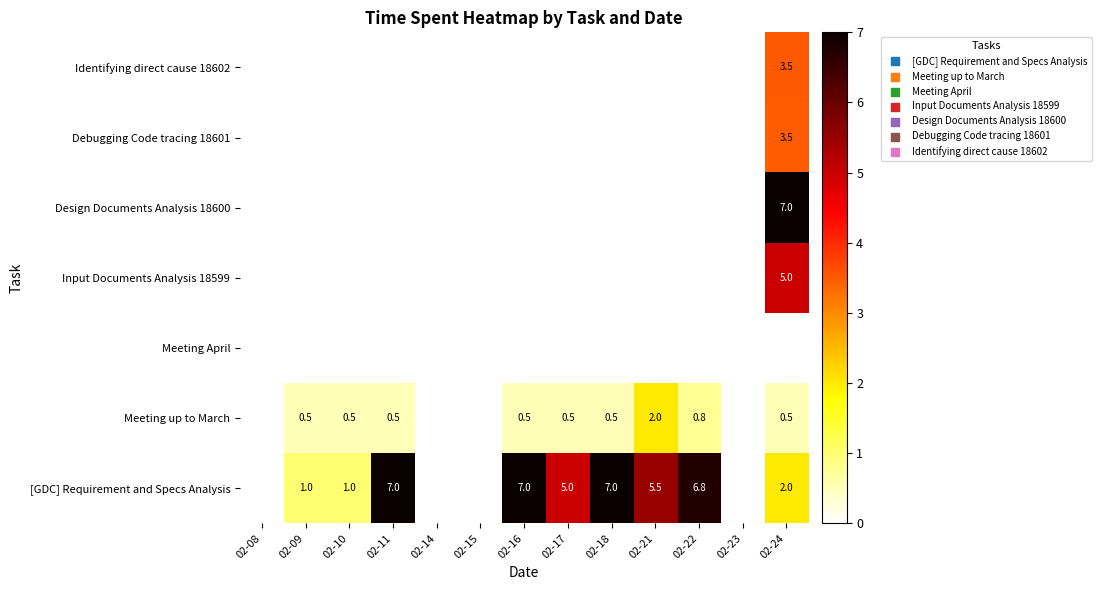

The [GDC] Requirement and Specs Analysis series shows 7.0 at 02-11. True or false?

True